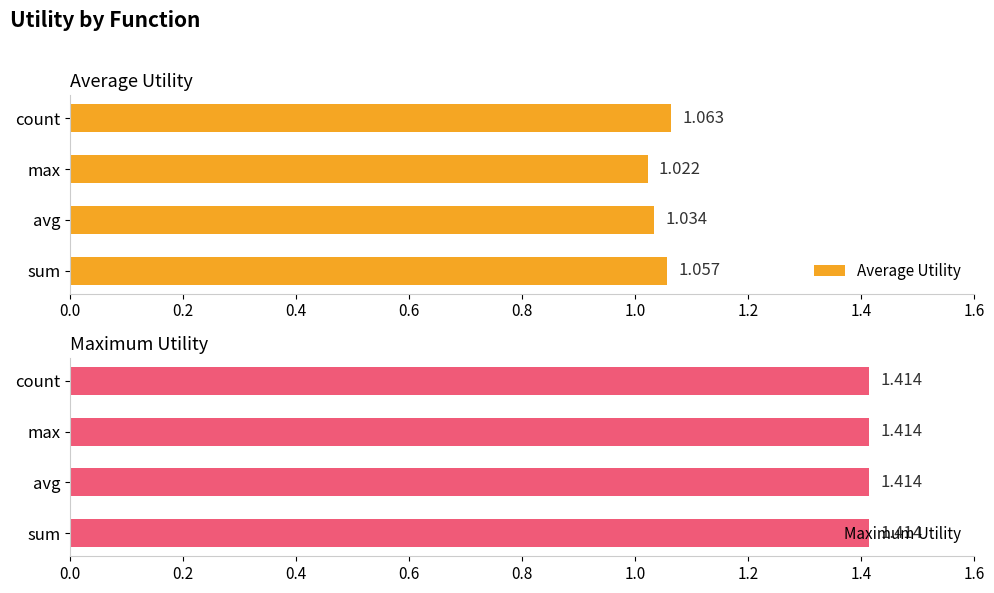

At which label does Average Utility reach its peak?

count